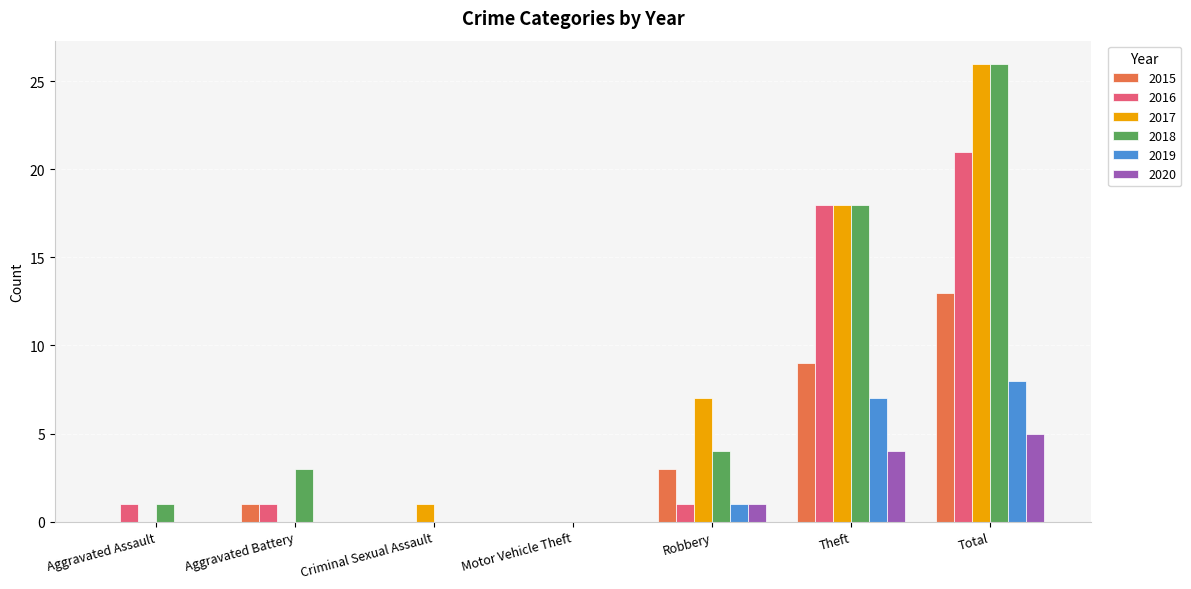

At which category is the sum across all series the highest?

Total